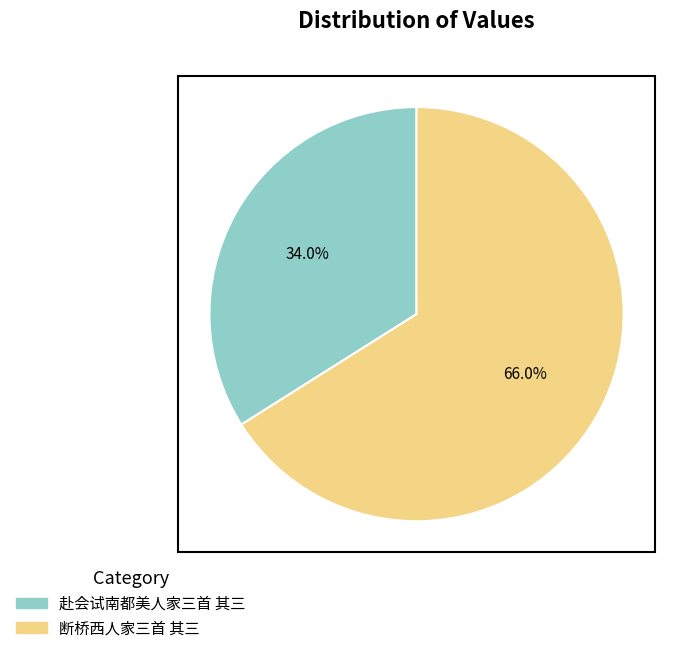

To the nearest percent, what portion does 赴会试南都美人家三首 其三 represent?

34%